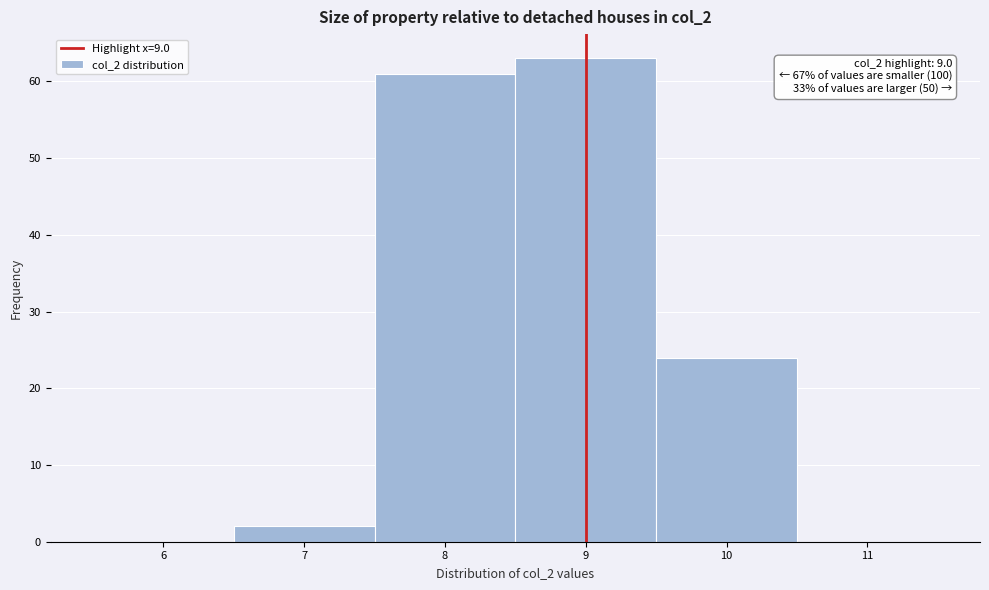

Which range on the x-axis has the tallest bar?

8.5 to 9.5